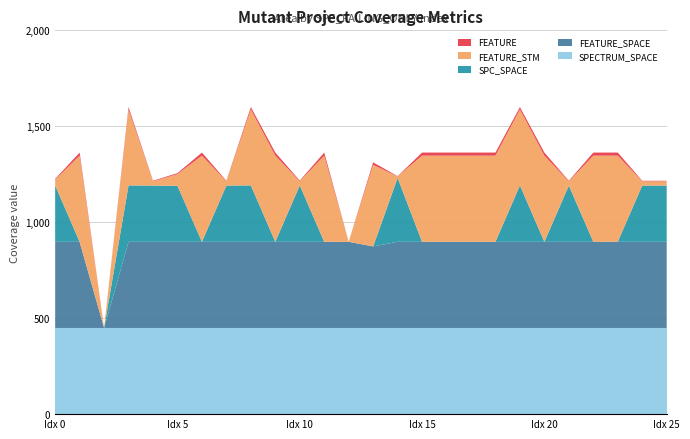

Reading left to right, transcribe all the data shown in this chart.

FEATURE: 4	16	0	12	3	5	16	3	12	16	3	16	0	13	1	16	16	16	16	12	16	3	16	16	3	3
FEATURE_STM: 30	449	0	396	22	61	449	22	396	449	22	449	0	425	8	449	449	449	449	396	449	22	449	449	22	22
SPC_SPACE: 294	0	0	294	293	292	0	293	294	0	294	0	0	0	333	0	0	0	0	294	0	293	0	0	293	293
FEATURE_SPACE: 449	449	0	449	449	449	449	449	449	449	449	449	449	425	449	449	449	449	449	449	449	449	449	449	449	449
SPECTRUM_SPACE: 449	449	449	449	449	449	449	449	449	449	449	449	449	449	449	449	449	449	449	449	449	449	449	449	449	449